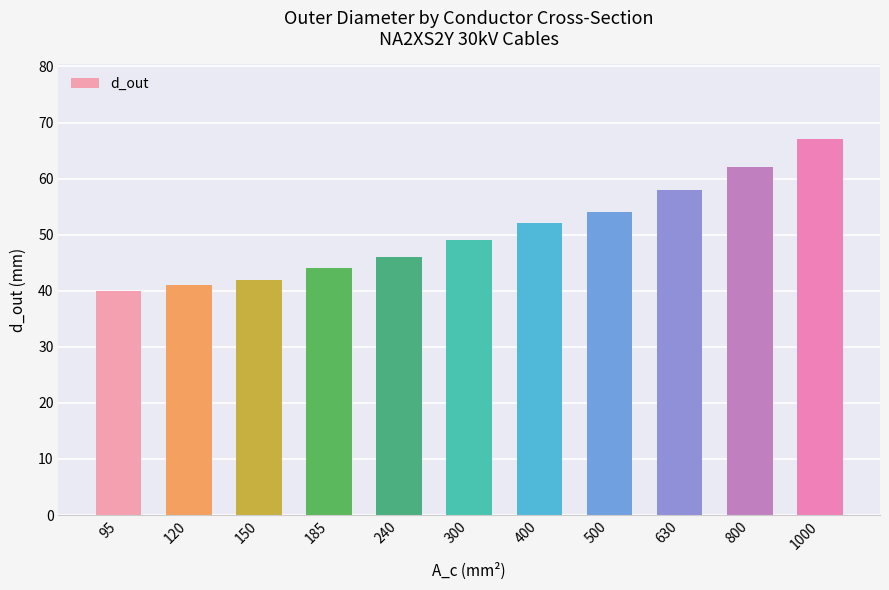

List the labels in order of value, smallest first.

95, 120, 150, 185, 240, 300, 400, 500, 630, 800, 1000